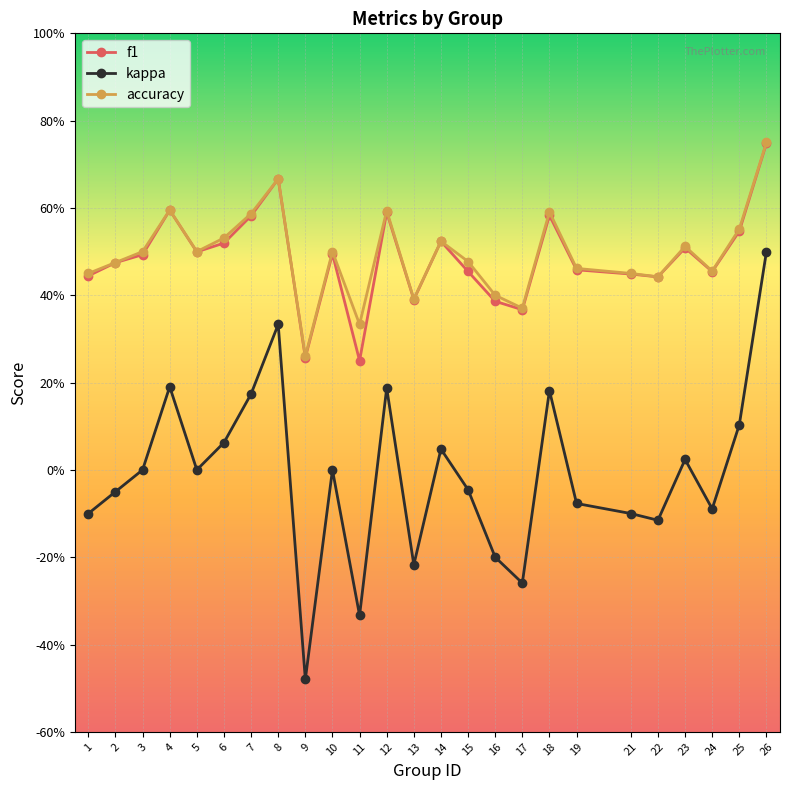

At which category is the sum across all series the highest?

26